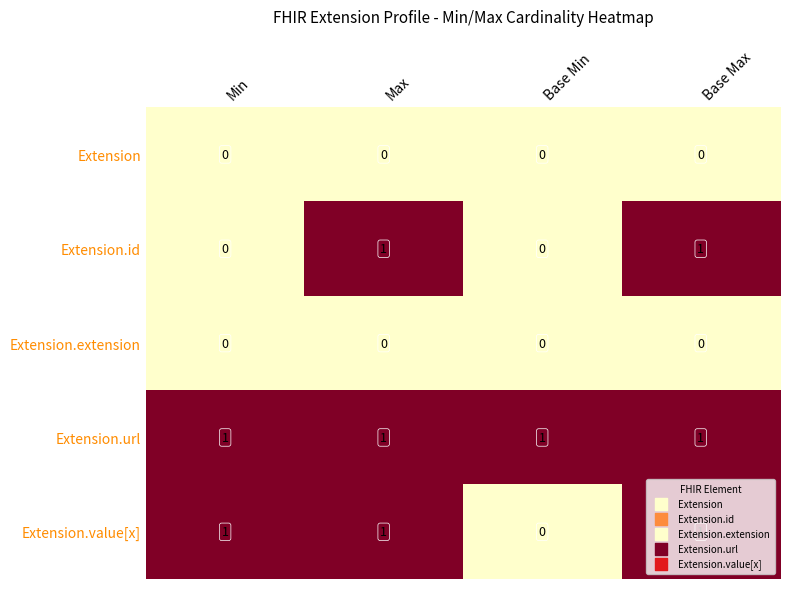

What is the spread (max minus min) of values at Max?

1